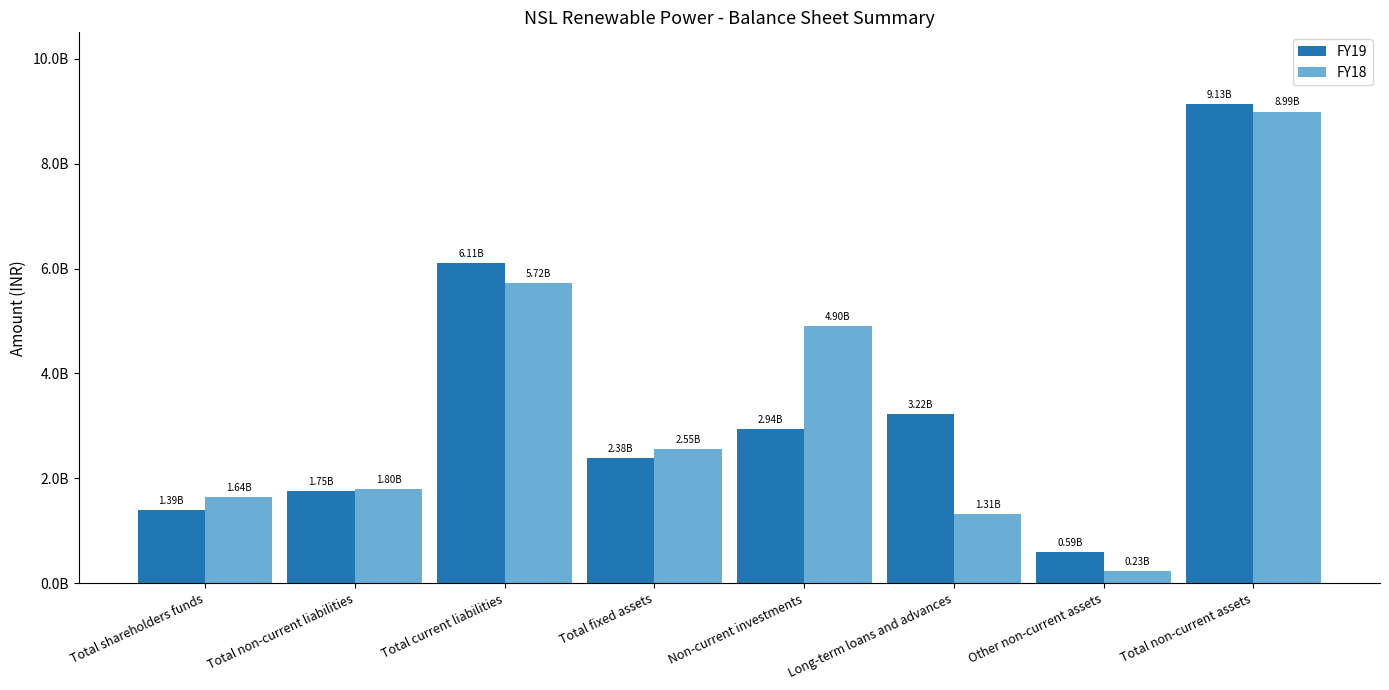

Rank the categories by FY19 value from highest to lowest.

Total non-current assets, Total current liabilities, Long-term loans and advances, Non-current investments, Total fixed assets, Total non-current liabilities, Total shareholders funds, Other non-current assets